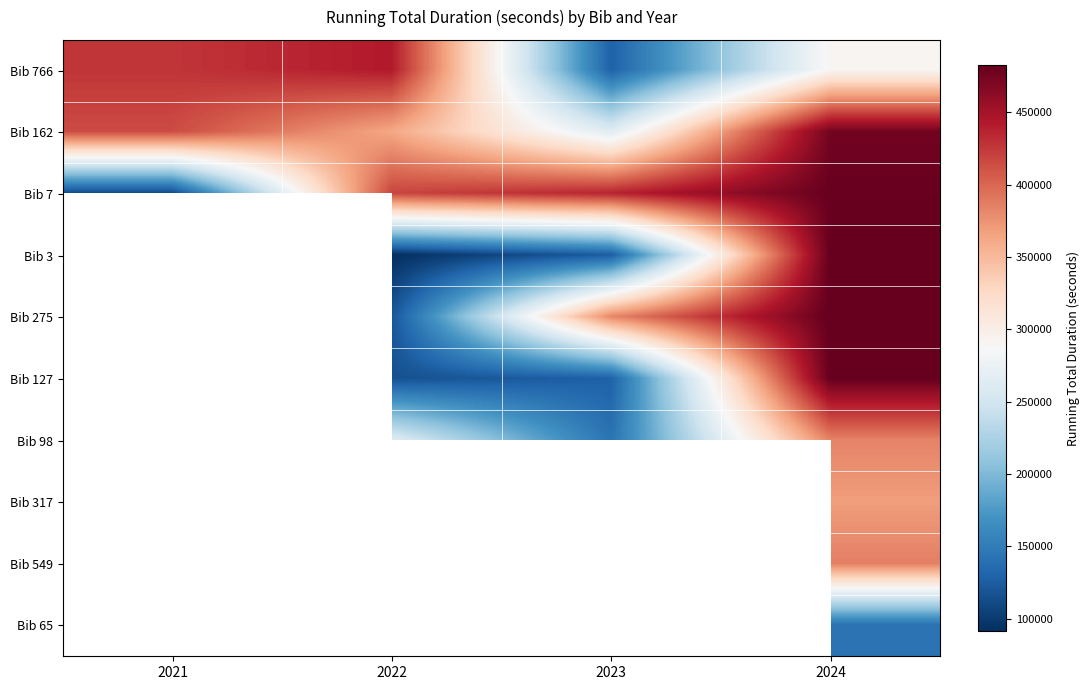

At which category is the sum across all series the highest?

2024